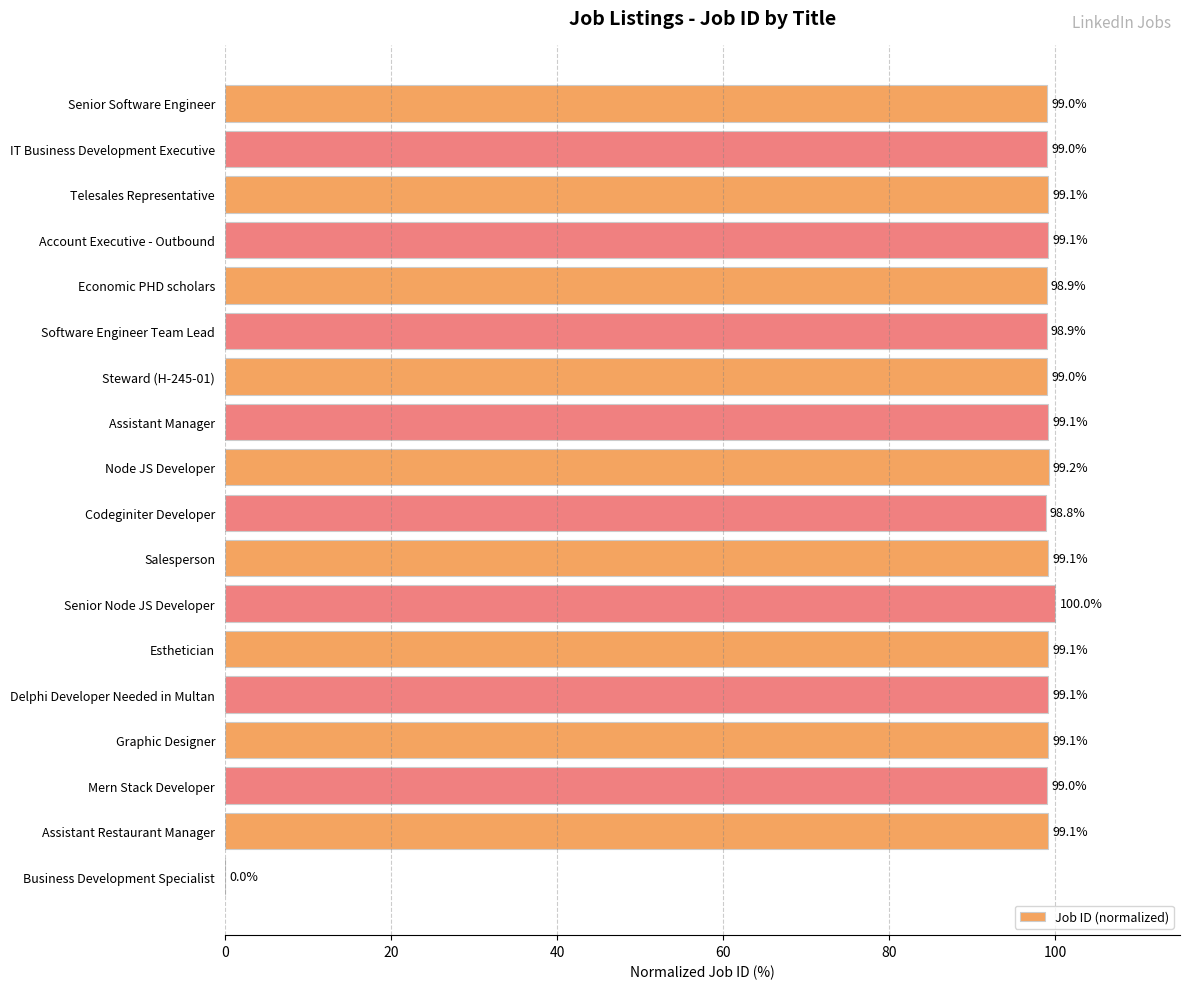

True or false: the data shows 57.7 at Salesperson.

False